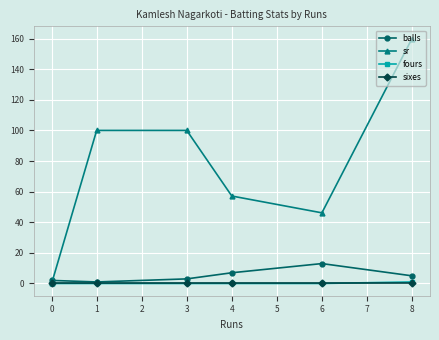

Between 1 and 4, which series saw the biggest shift?

sr